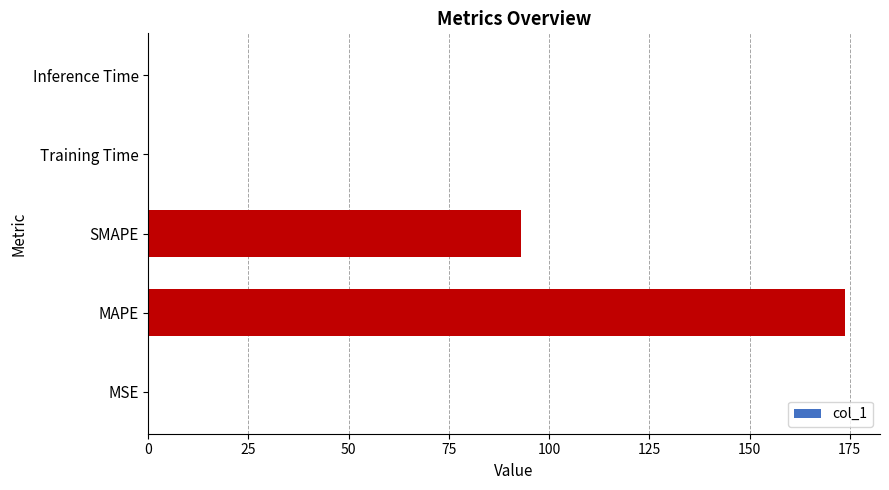

What value does the data have at MAPE?

173.9